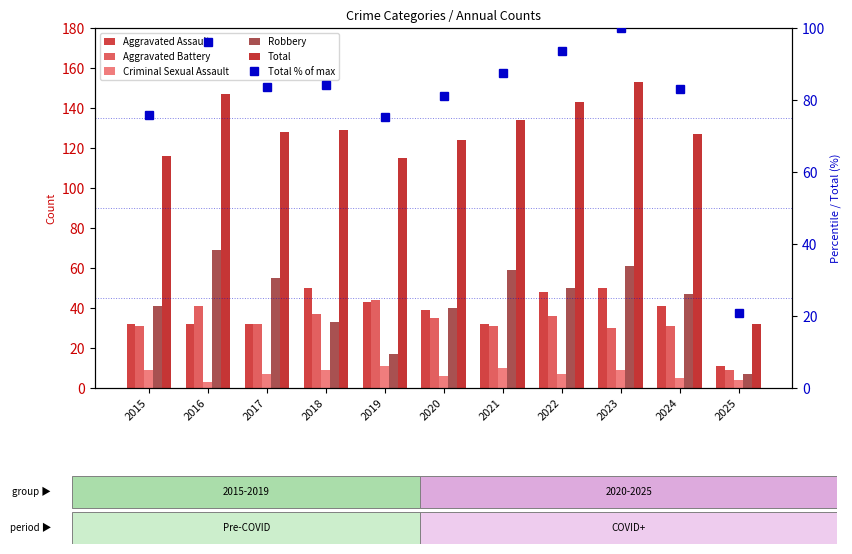

Between 2018 and 2022, which is larger?

2018